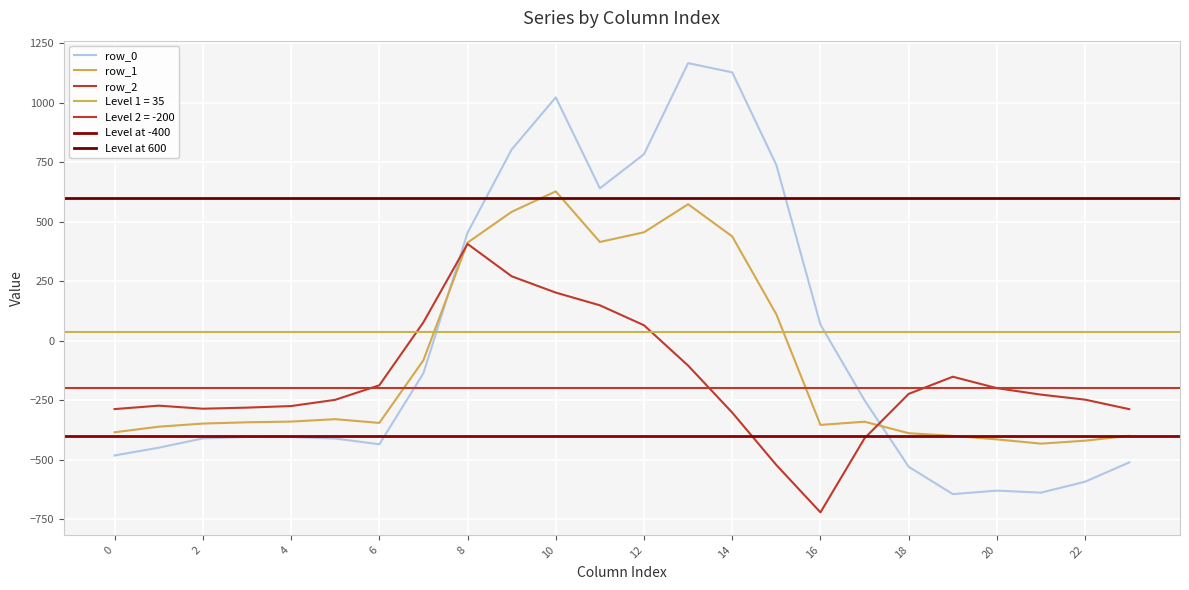

How many intersections are there between row_0 and row_2?

2